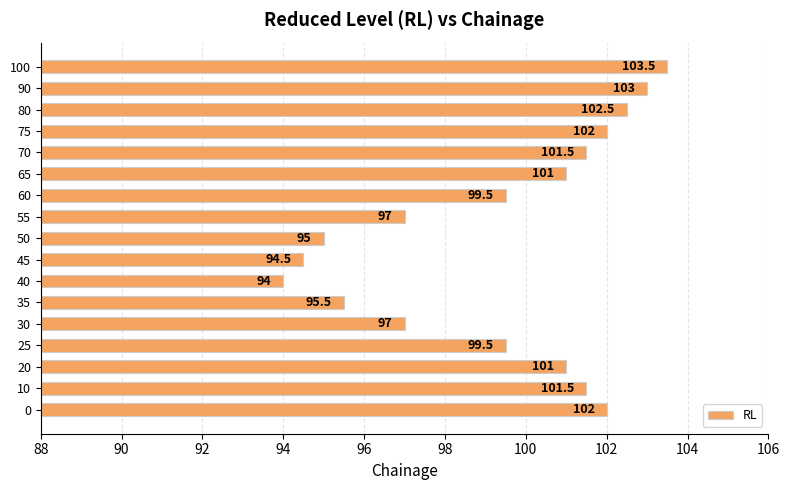

What is the minimum value shown in the chart?

94.0